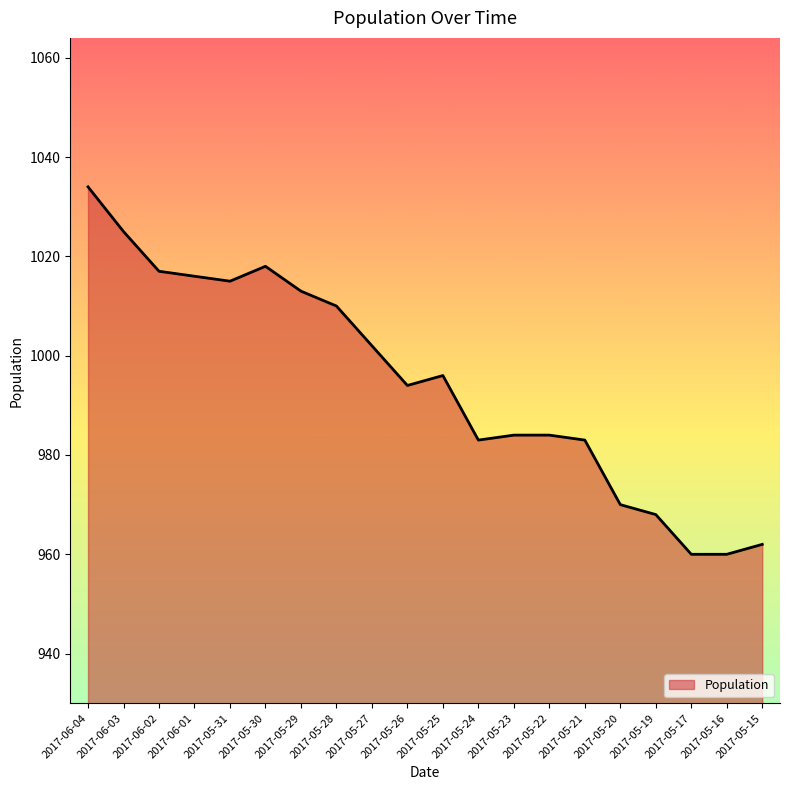

How many lines are shown in the chart?

1